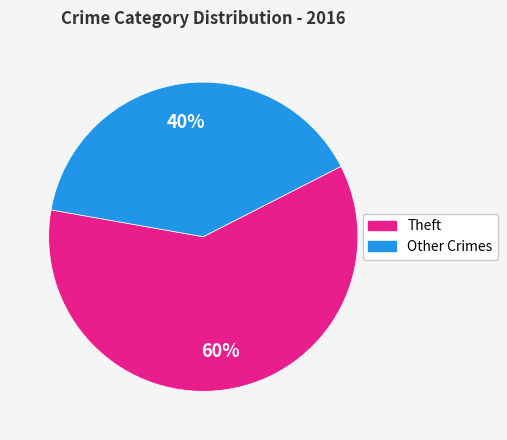

Does any single category account for the majority?

Yes